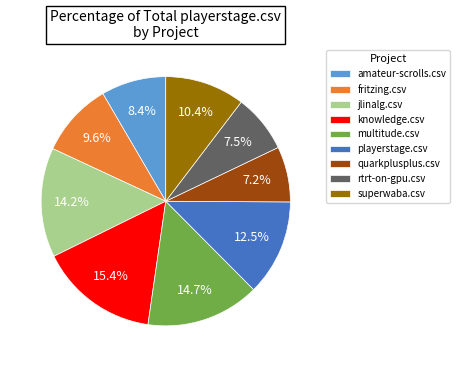

How many segments does this pie chart have?

9